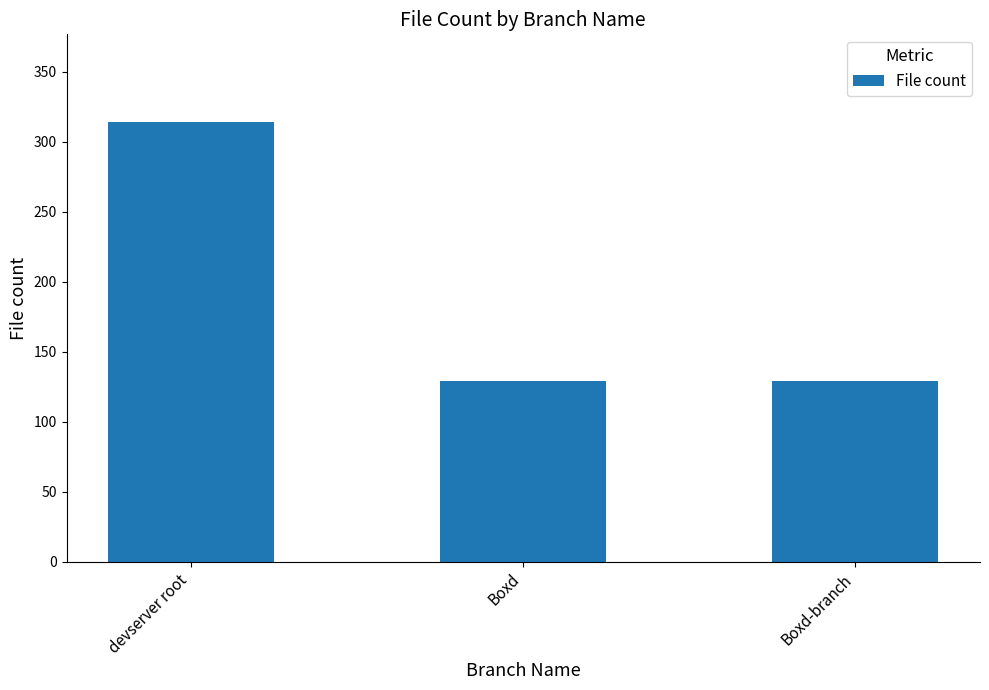

Is it true that the value at devserver root is 472?

False